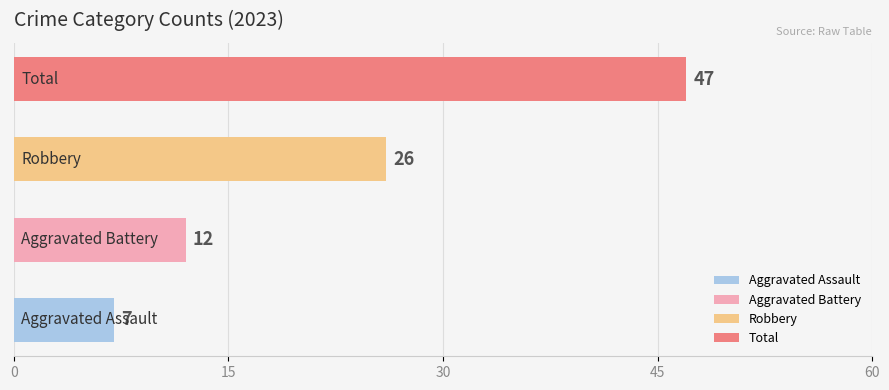

Rank the series at 2022 from highest to lowest value.

Total, Robbery, Aggravated Battery, Aggravated Assault